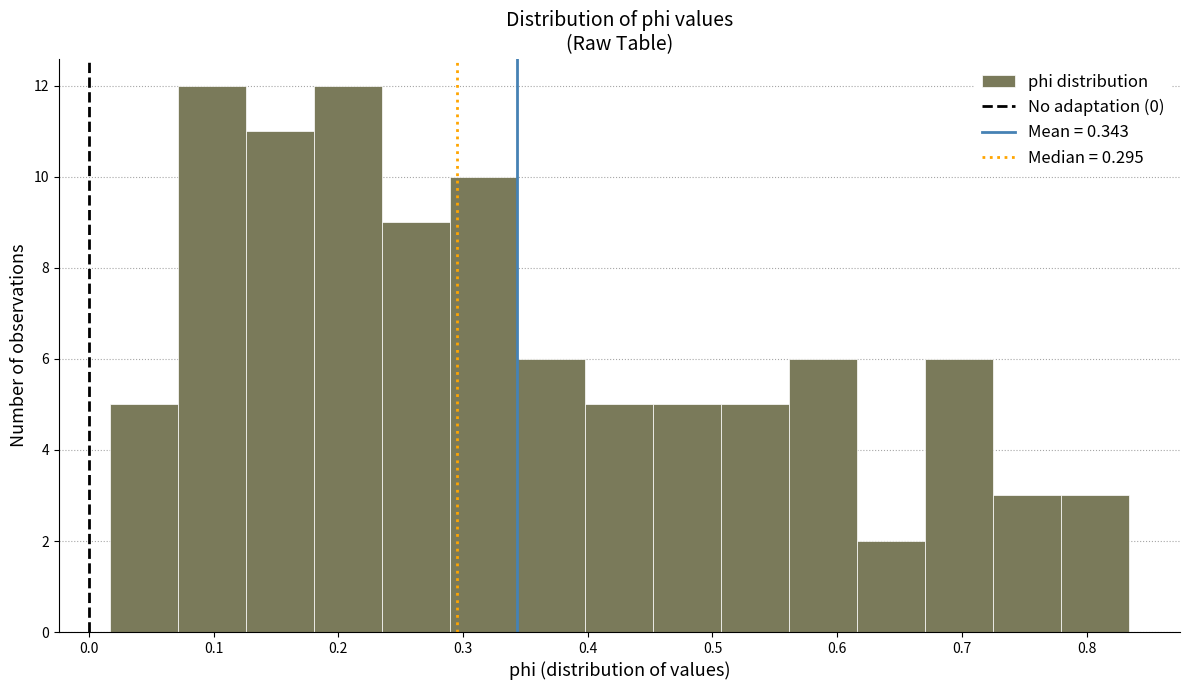

Reading left to right, list every bar in this chart as the range it spans on the x-axis followed by its height. Neither the bar edges nor the heights are printed on the chart, so give them approximately, as read against the axes.

0.02 to 0.07: 5
0.07 to 0.13: 12
0.13 to 0.18: 11
0.18 to 0.23: 12
0.23 to 0.29: 9
0.29 to 0.34: 10
0.34 to 0.40: 6
0.40 to 0.45: 5
0.45 to 0.51: 5
0.51 to 0.56: 5
0.56 to 0.62: 6
0.62 to 0.67: 2
0.67 to 0.73: 6
0.73 to 0.78: 3
0.78 to 0.83: 3